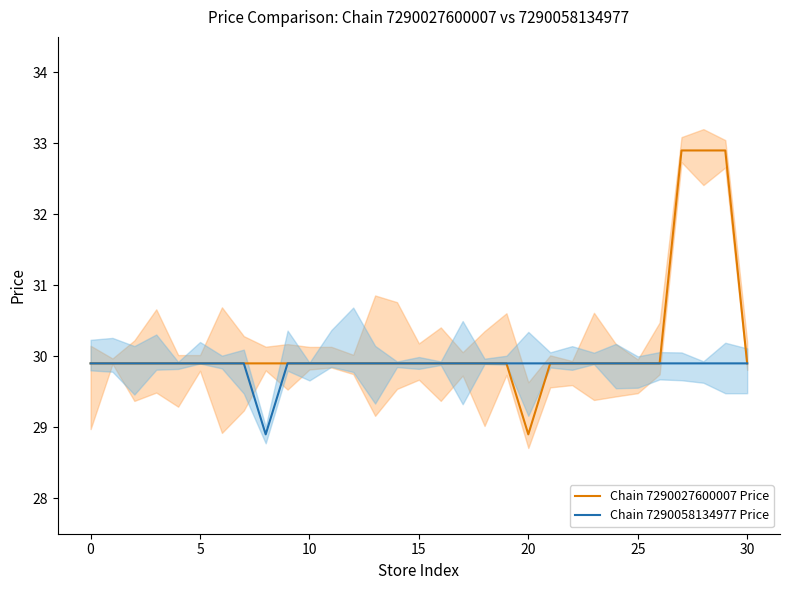

True or false: Chain 7290058134977 Price and Chain 7290027600007 Price intersect in this chart.

False